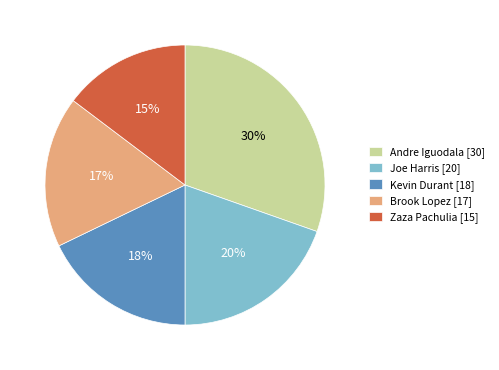

Does Brook Lopez [17] account for over 50% of the chart?

No